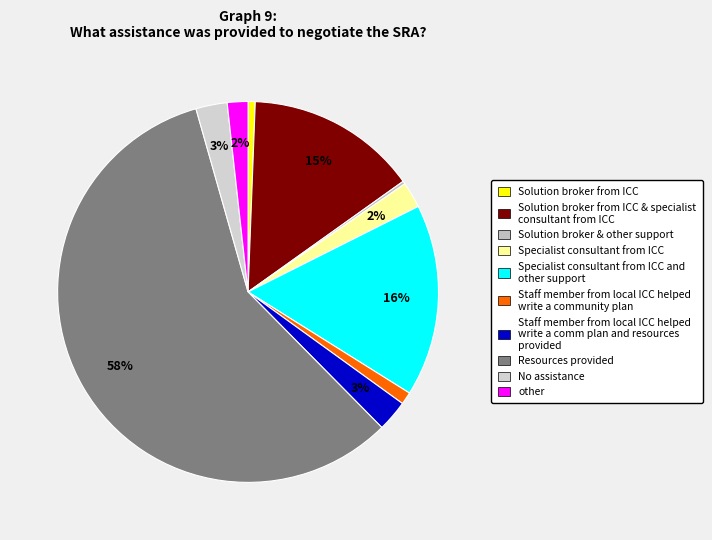

To the nearest percent, what is the average slice percentage?

10%